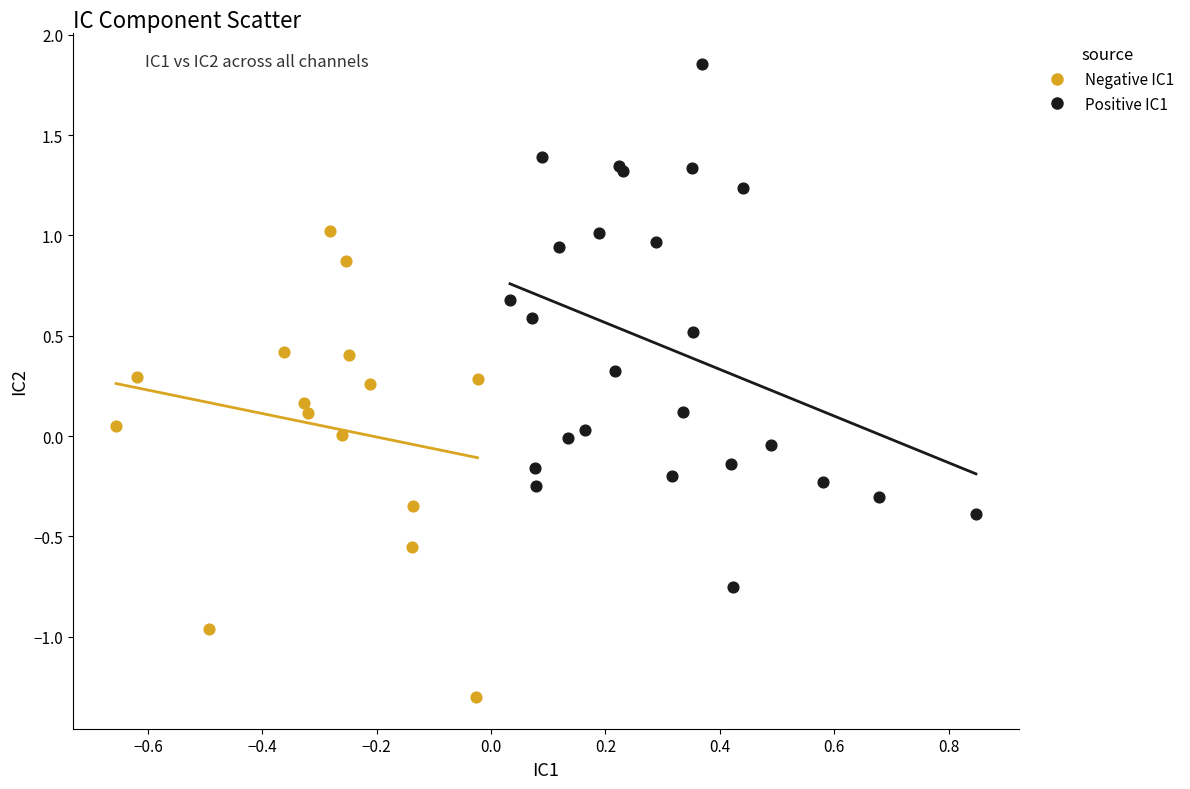

Which series contains the lowest Y value?

Negative IC1